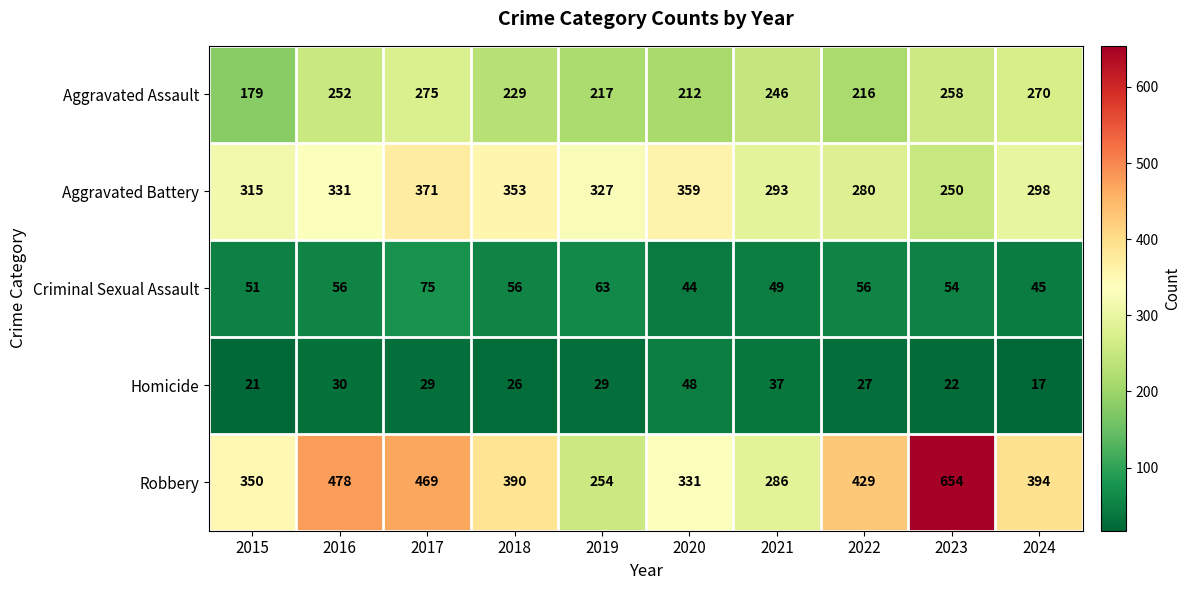

What is the difference between the highest and lowest values at 2019?

298